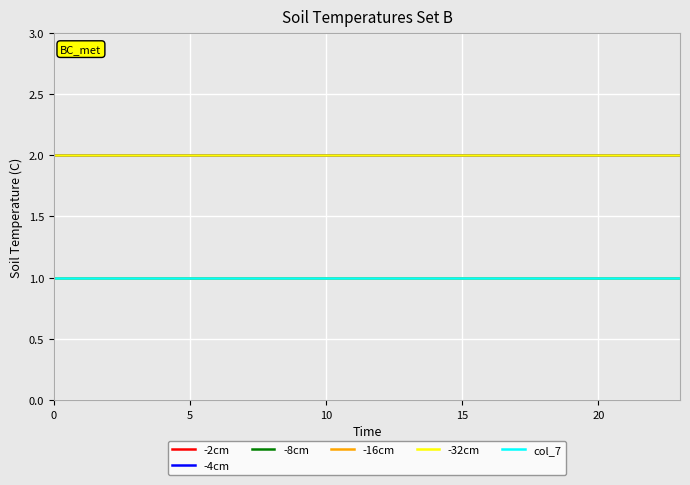

Which series has the largest range (max minus min)?

-2cm